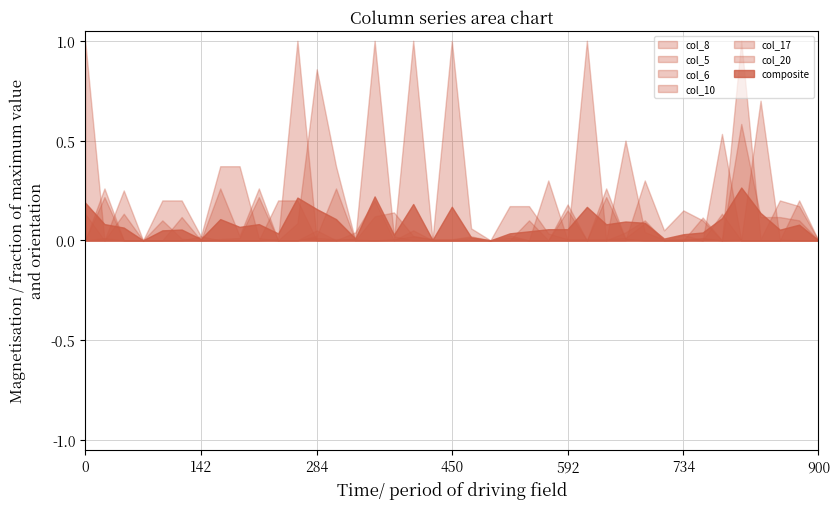

The col_8 series shows 0.0 at 734. True or false?

True